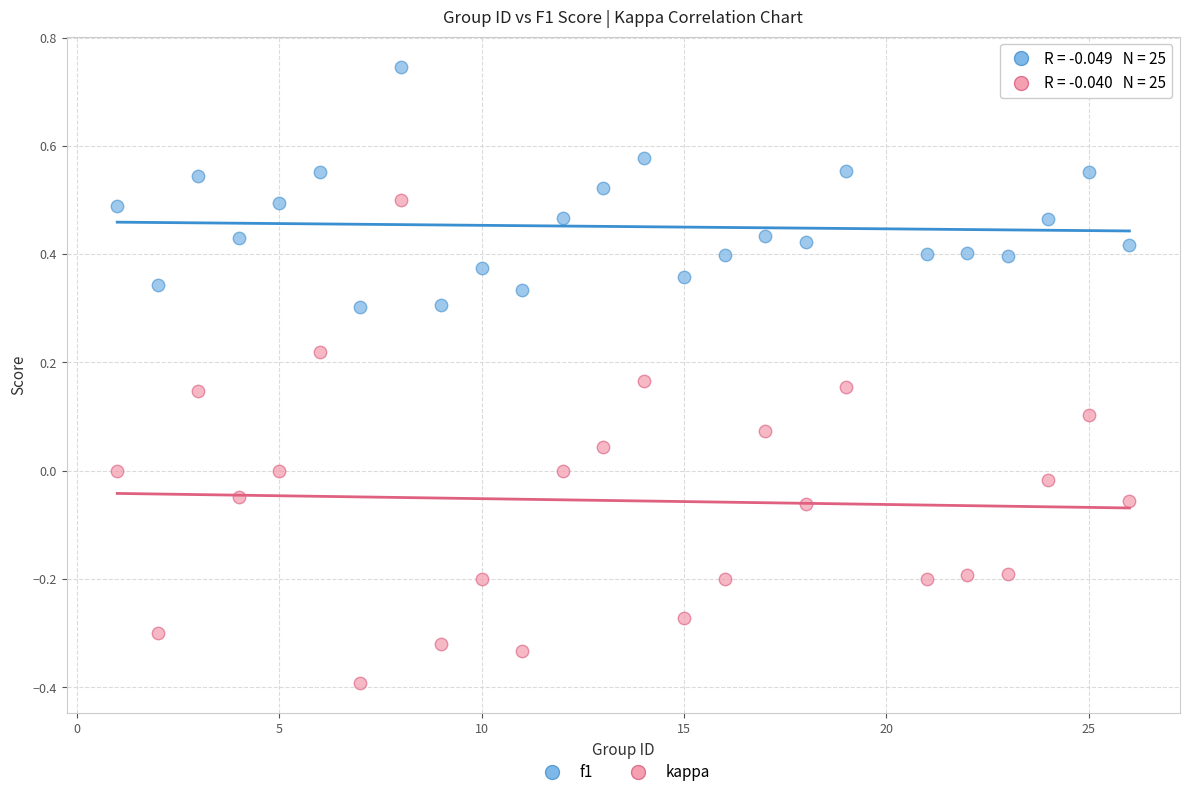

Which series contains the lowest Y value?

kappa